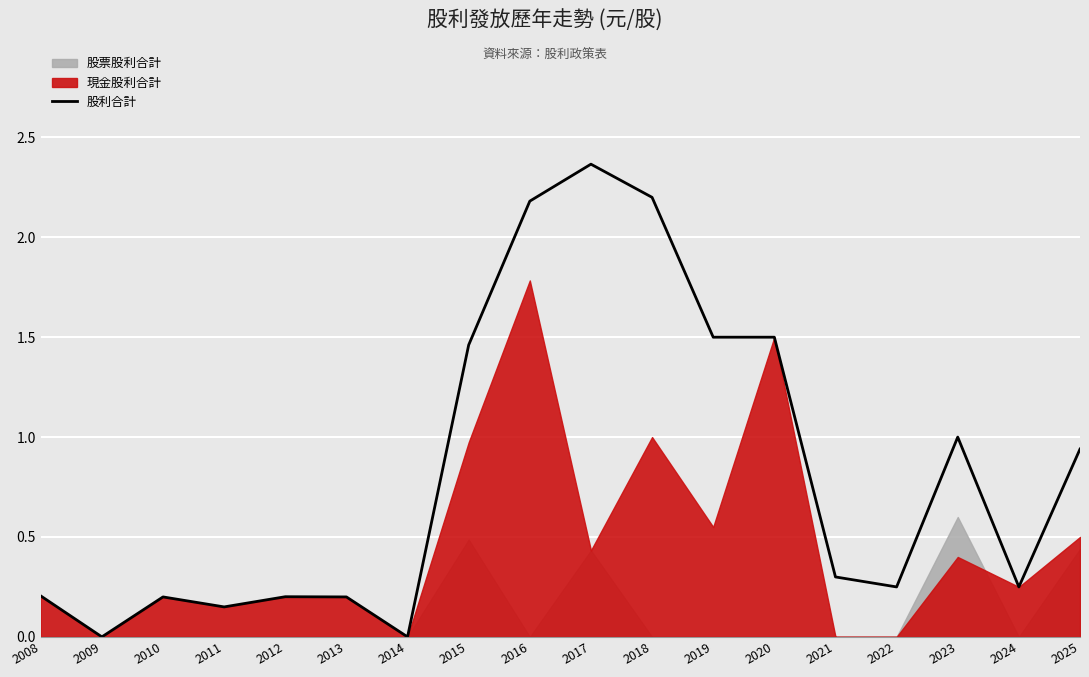

What is the change in value from 2020 to 2023?

-0.5